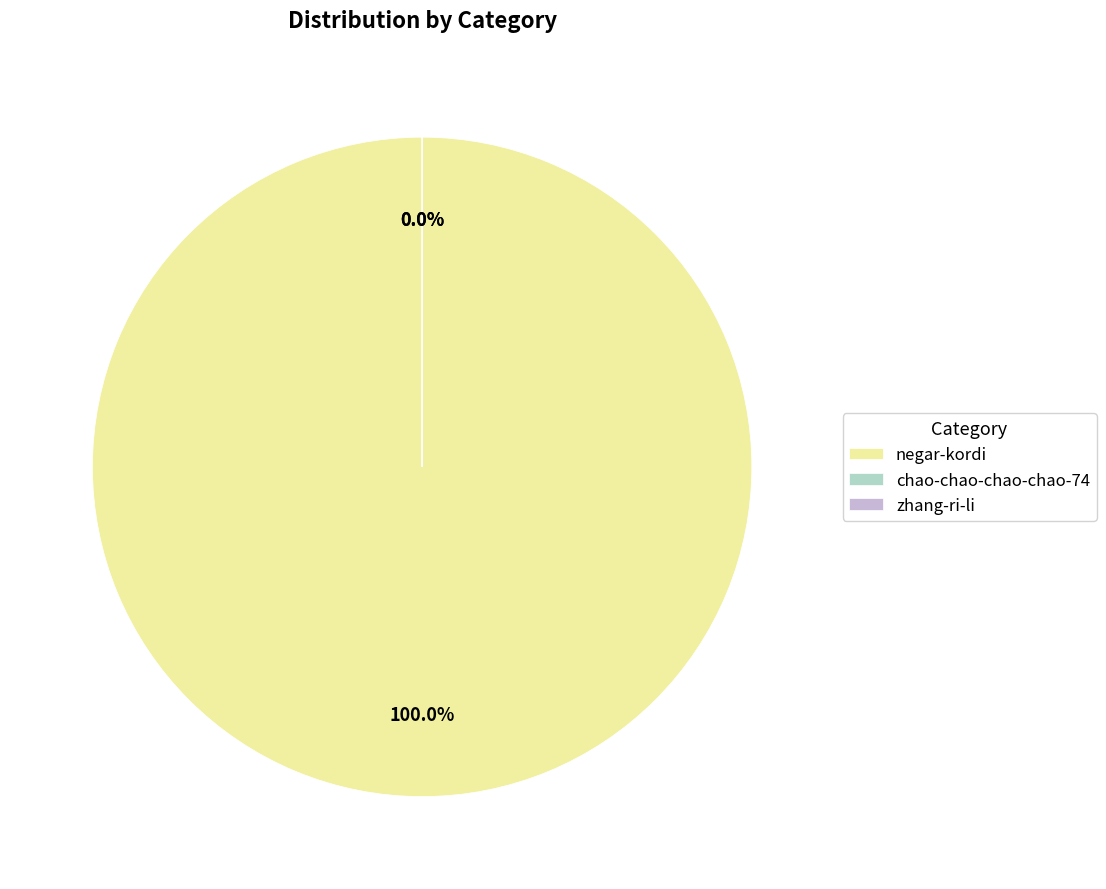

Which slice is the smallest?

zhang-ri-li